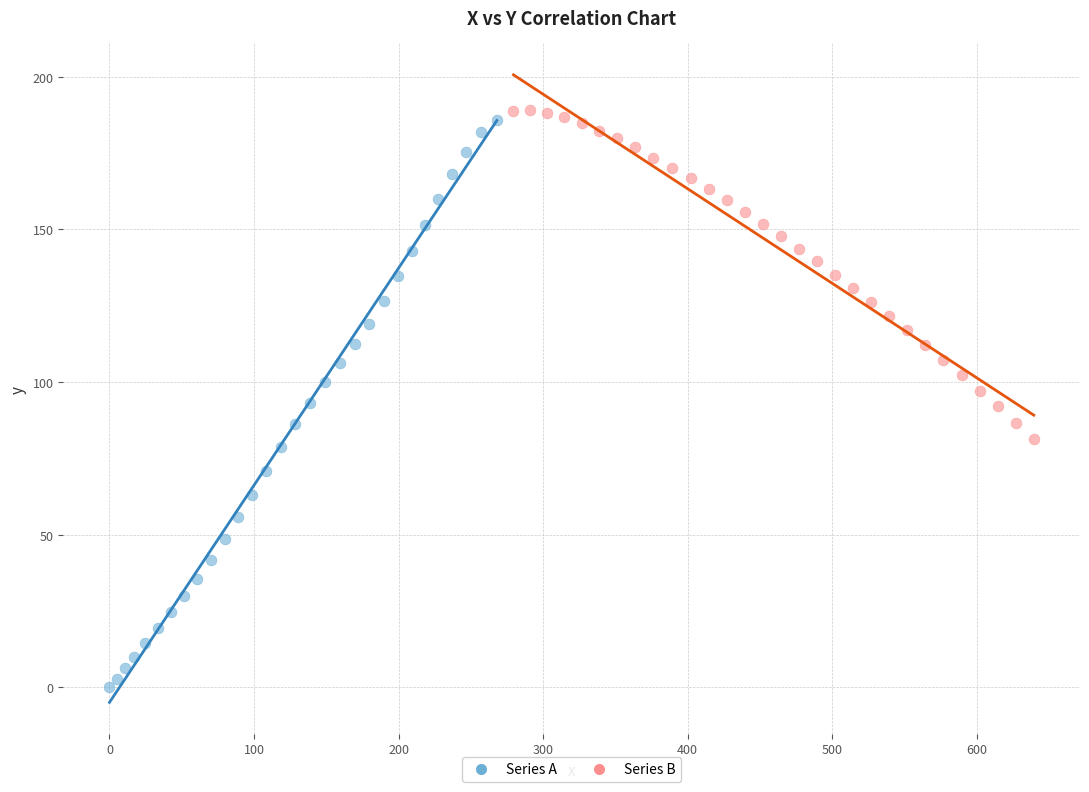

What are all the series names shown in the legend?

Series A, Series B